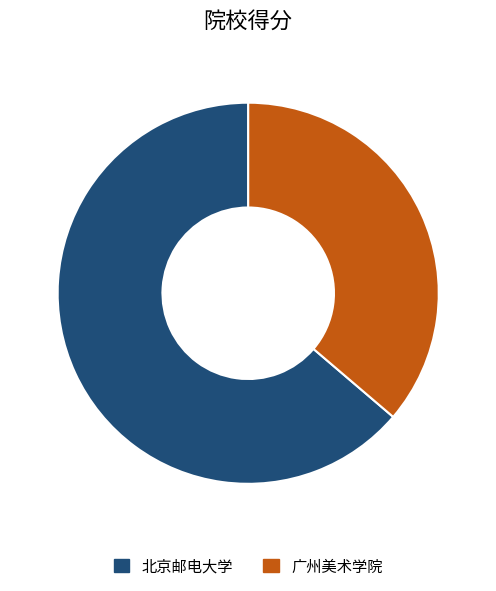

Rank the categories by value from highest to lowest.

北京邮电大学, 广州美术学院